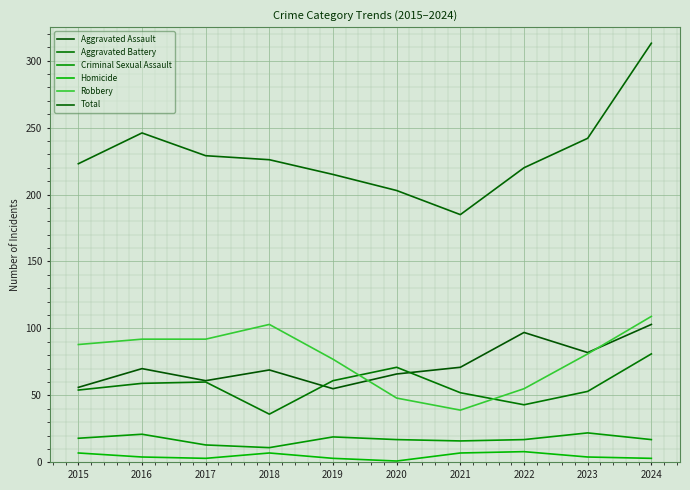

Reading right to left, what are all the values shown in this chart?

Aggravated Assault: 2024=103	2023=82	2022=97	2021=71	2020=66	2019=55	2018=69	2017=61	2016=70	2015=56
Aggravated Battery: 2024=81	2023=53	2022=43	2021=52	2020=71	2019=61	2018=36	2017=60	2016=59	2015=54
Criminal Sexual Assault: 2024=17	2023=22	2022=17	2021=16	2020=17	2019=19	2018=11	2017=13	2016=21	2015=18
Homicide: 2024=3	2023=4	2022=8	2021=7	2020=1	2019=3	2018=7	2017=3	2016=4	2015=7
Robbery: 2024=109	2023=81	2022=55	2021=39	2020=48	2019=77	2018=103	2017=92	2016=92	2015=88
Total: 2024=313	2023=242	2022=220	2021=185	2020=203	2019=215	2018=226	2017=229	2016=246	2015=223